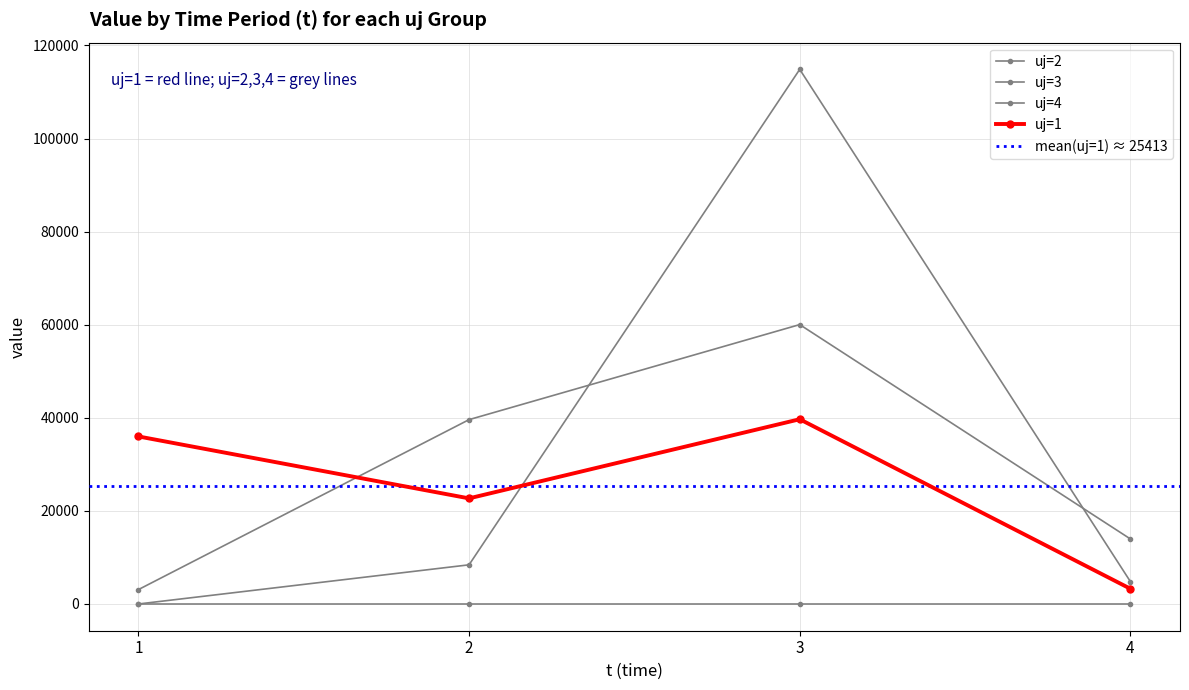

Where is uj=2 nearest to the value 57428?

2